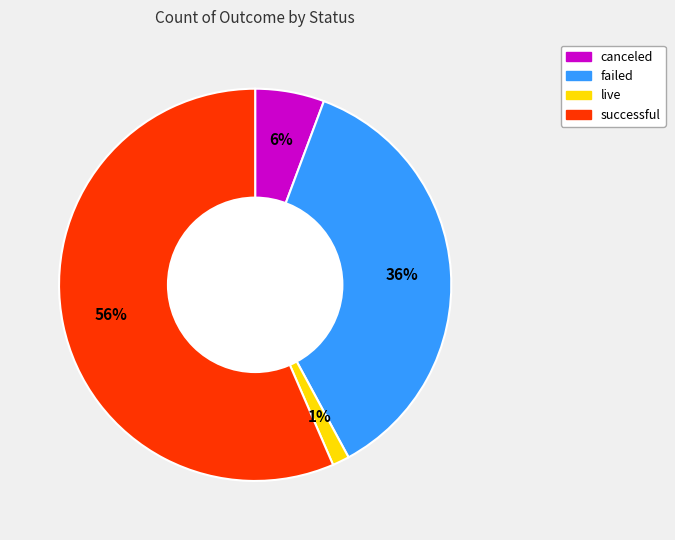

How many slices are in this pie chart?

4